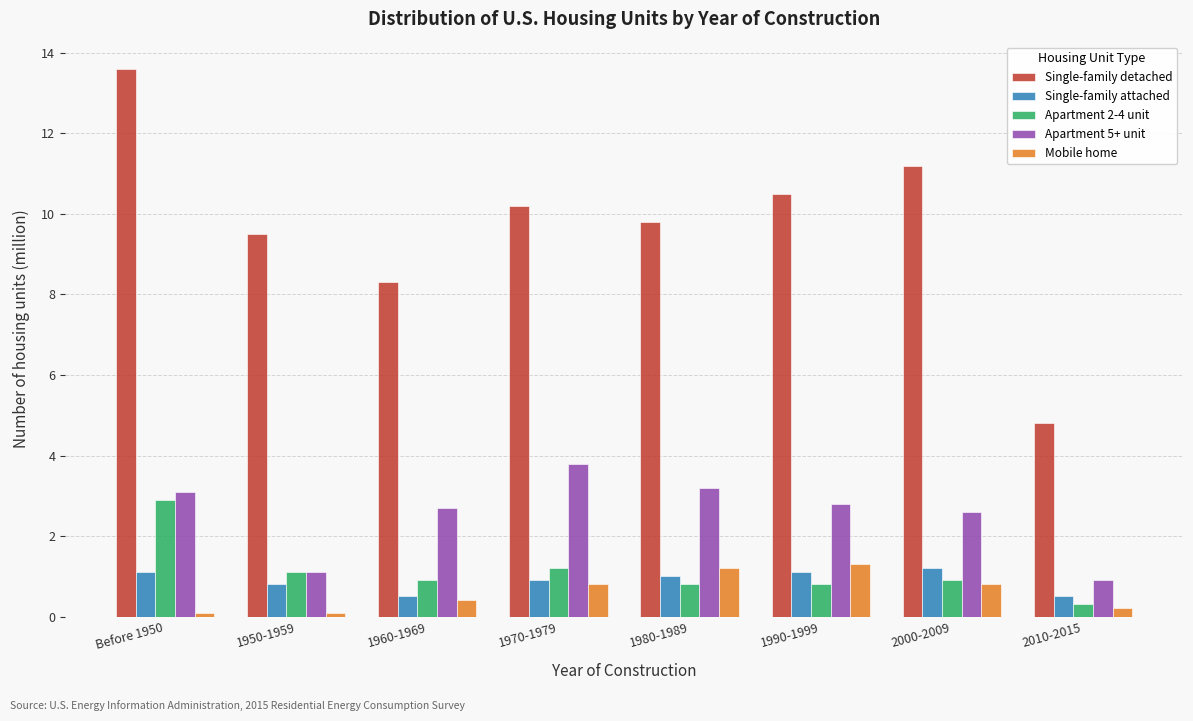

The Mobile home series shows 1.9 at 1990-1999. True or false?

False